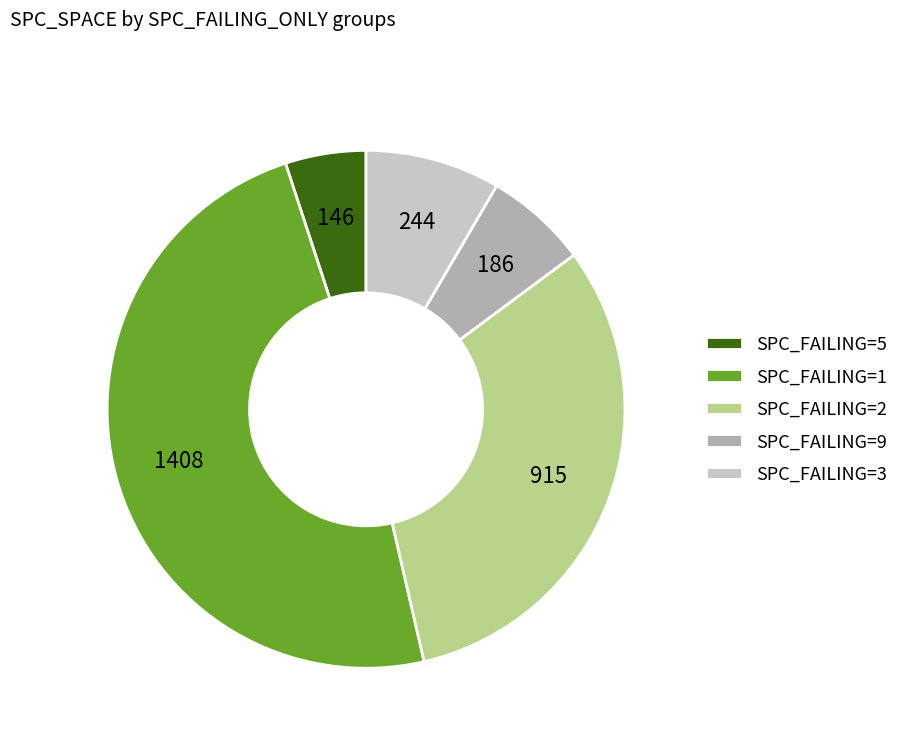

True or false: SPC_FAILING=9 accounts for 1% of the total.

False